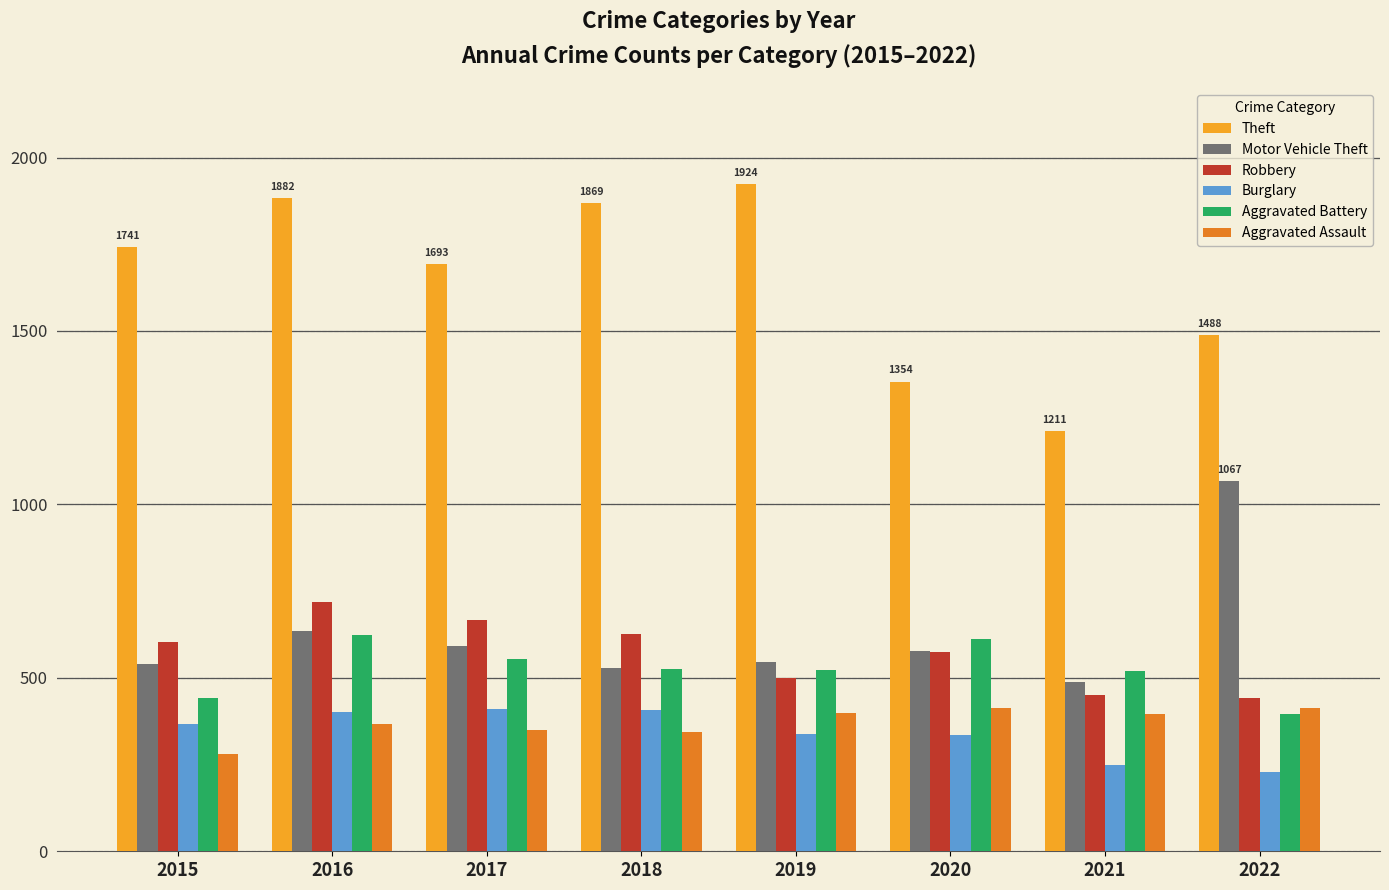

At which category does the chart reach its peak across all series?

2019